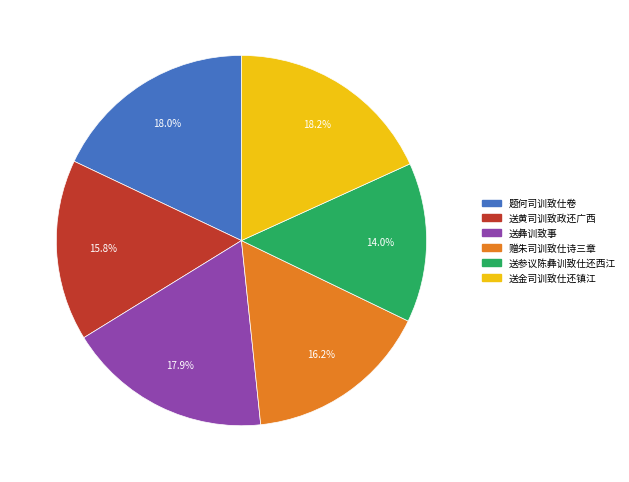

To the nearest percent, what is the combined percentage of 送金司训致仕还镇江 and 送参议陈彝训致仕还西江?

32%